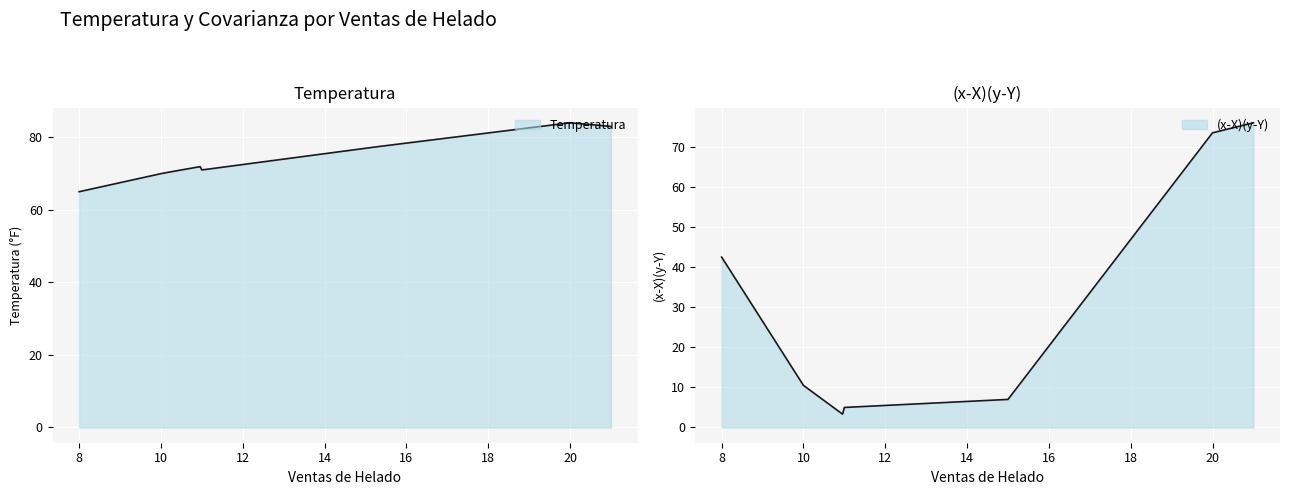

Which series changed the most between 15 and 10?

Temperatura